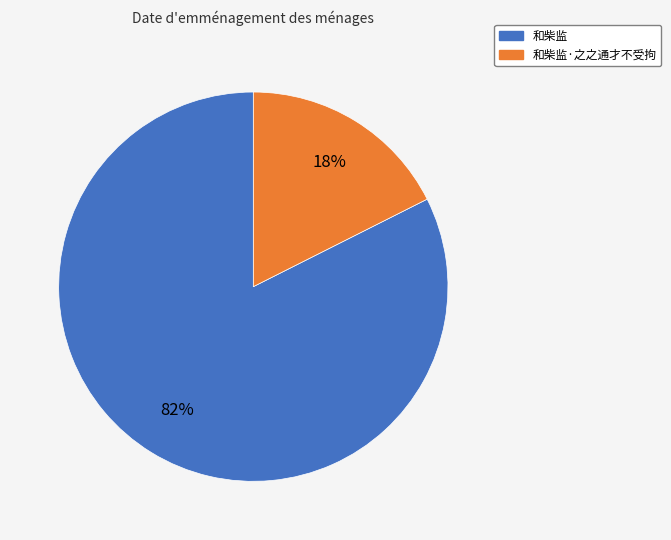

How many slices are in this pie chart?

2